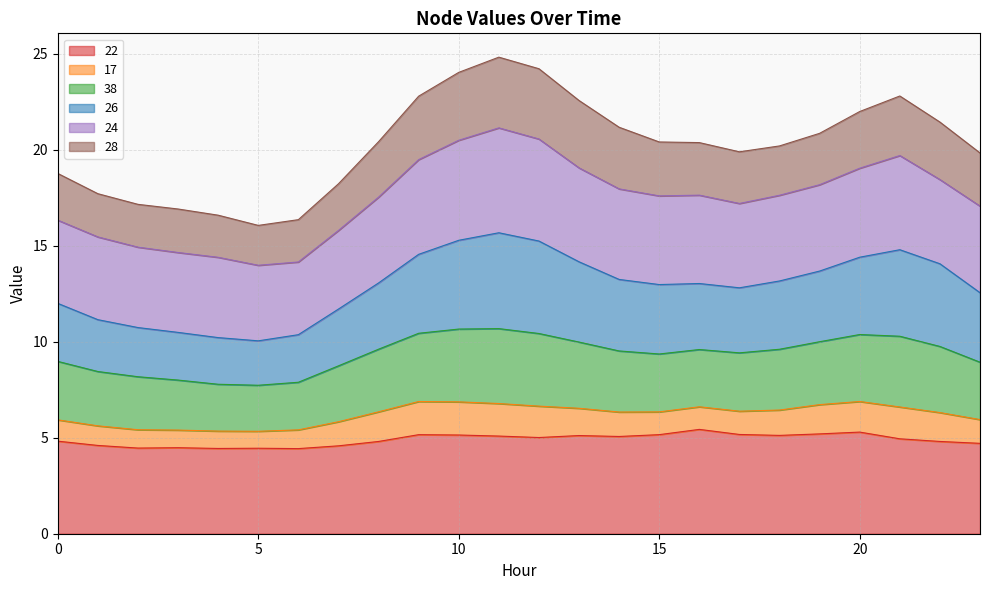

What is the highest value of the 22 series?

5.4